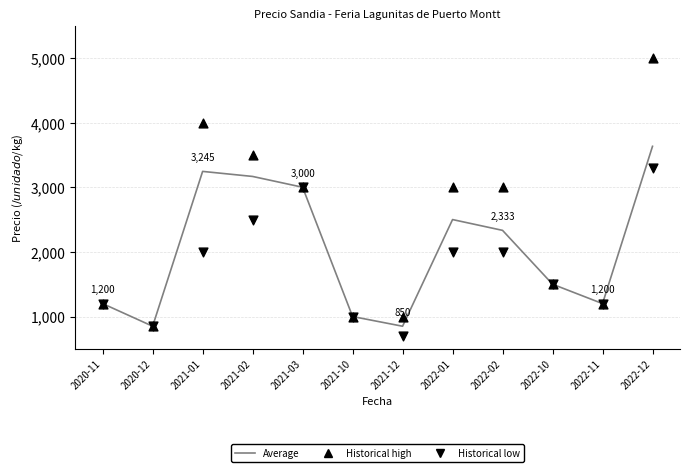

Which series contains the lowest Y value?

Historical low